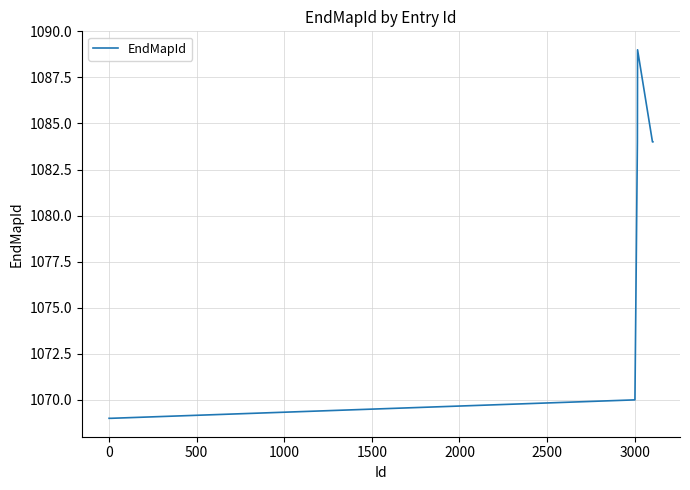

Reading right to left, list all the values displayed in this chart.

1084	1084	1084	1089	1084	1083	1082	1081	1080	1079	1078	1077	1076	1075	1074	1073	1072	1071	1070	1069	1069	1069	1069	1069	1069	1069	1069	1069	1069	1069	1069	1069	1069